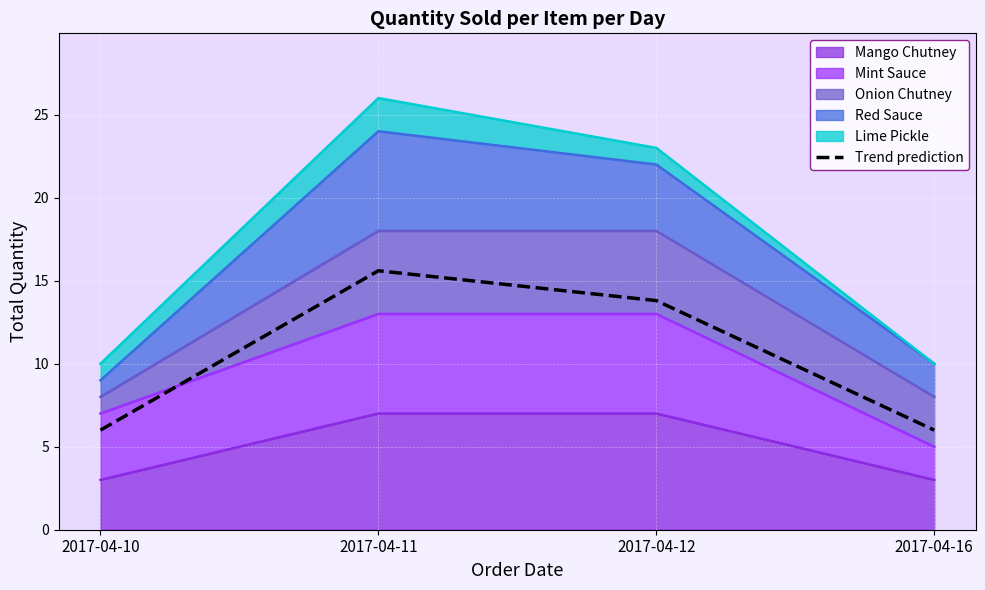

List the labels in order of value, smallest first.

2017-04-10, 2017-04-16, 2017-04-12, 2017-04-11